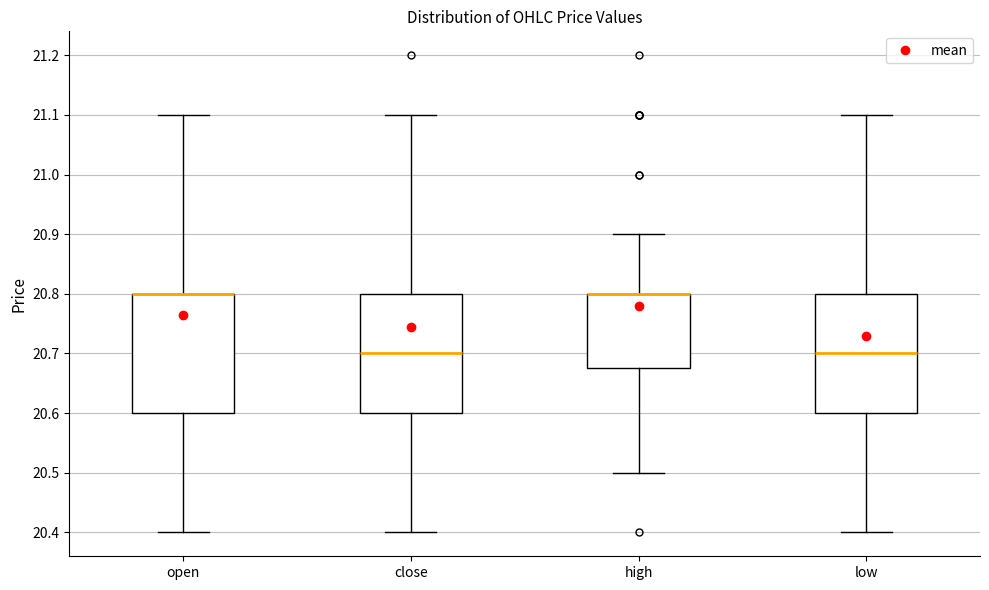

Where does the lower whisker of the box for high end on the y-axis? The values are not printed on the chart, so give them approximately, as read against the axis.

20.50